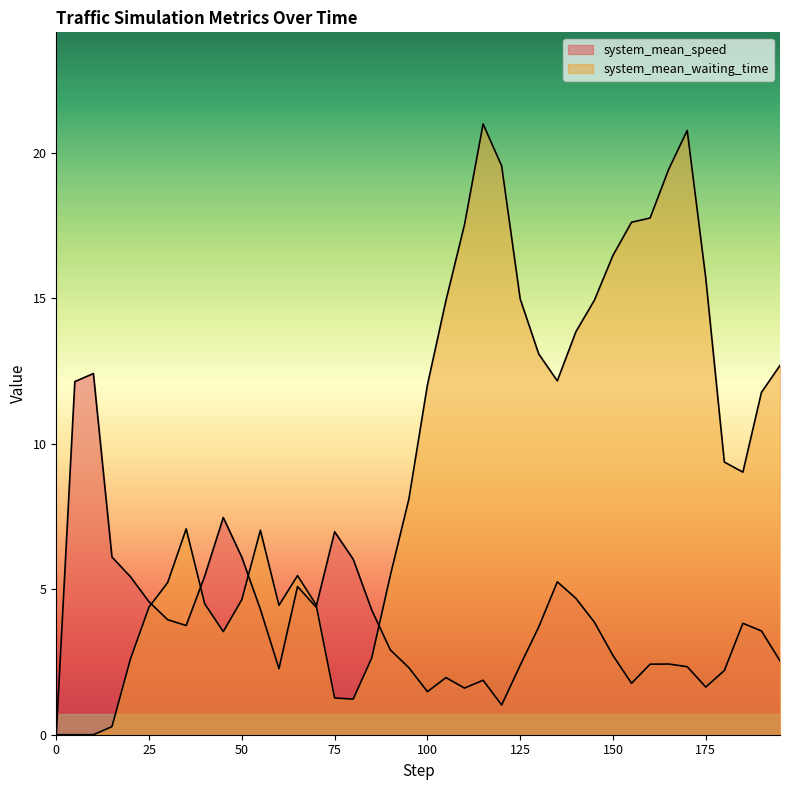

In system_mean_speed, how many points are lower than both neighbors (excluding endpoints)?

8